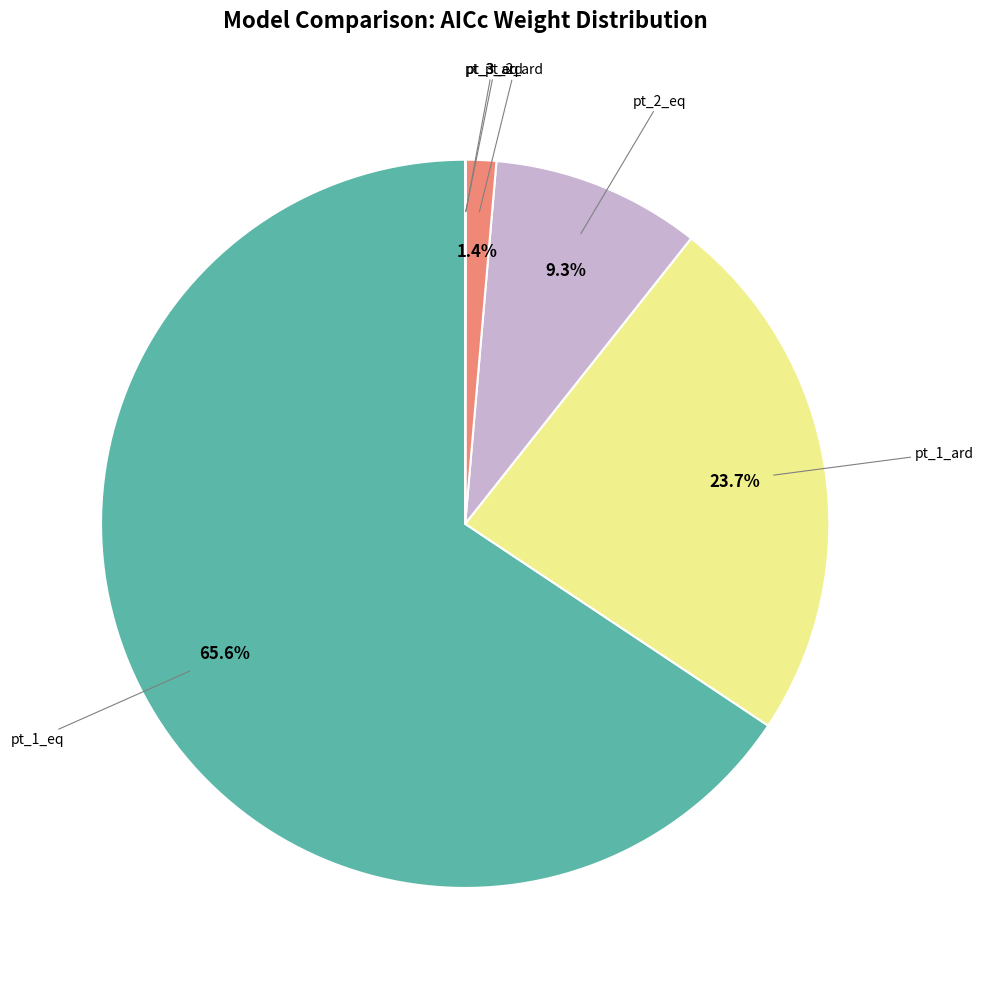

Does any single category account for the majority?

Yes